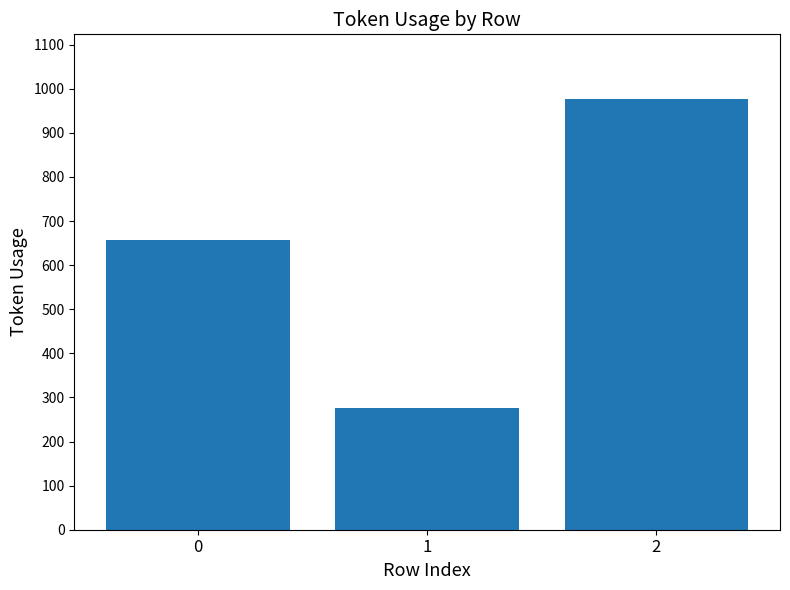

The chart shows a value of 252 at 0. True or false?

False